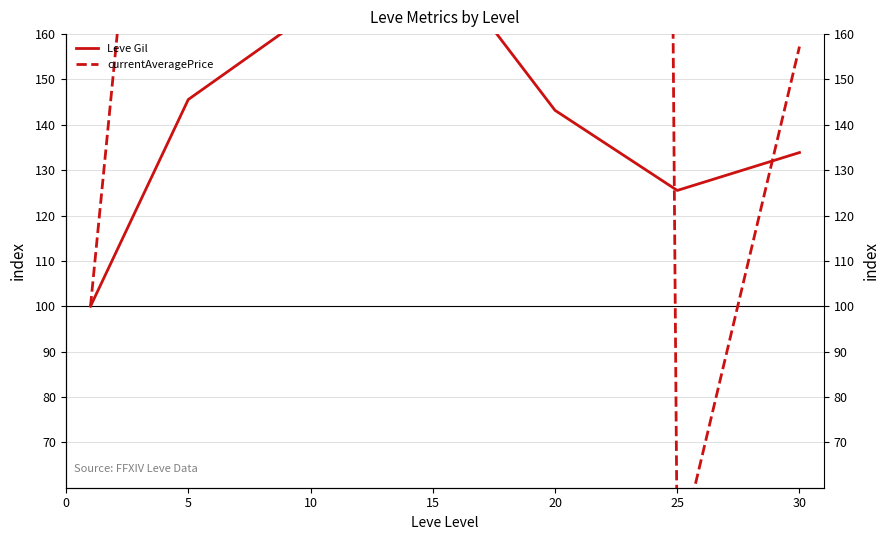

At which label does currentAveragePrice reach its peak?

20